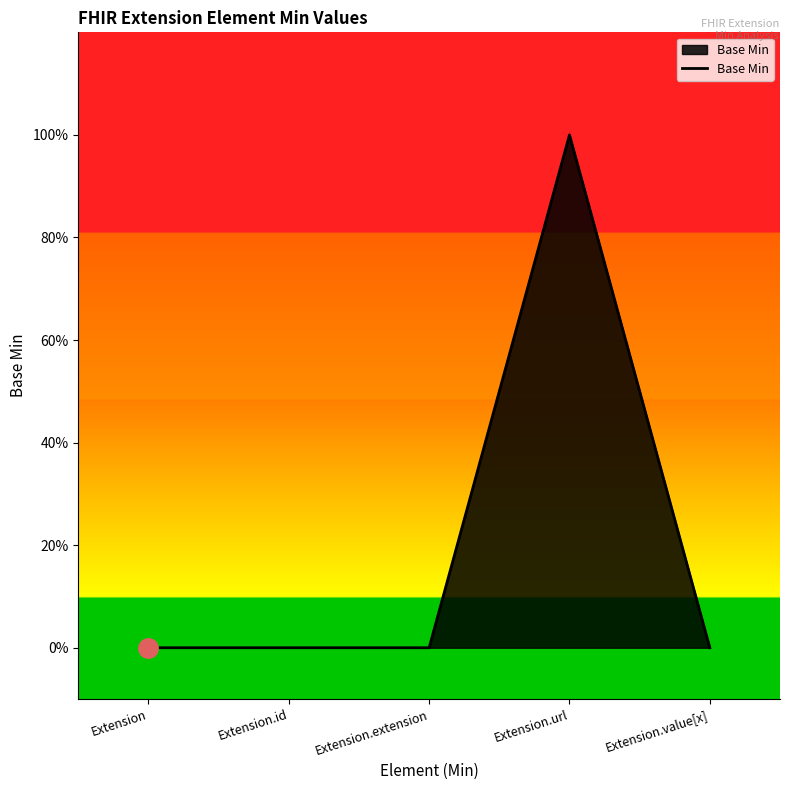

Does the chart display data point markers on the line(s)?

No